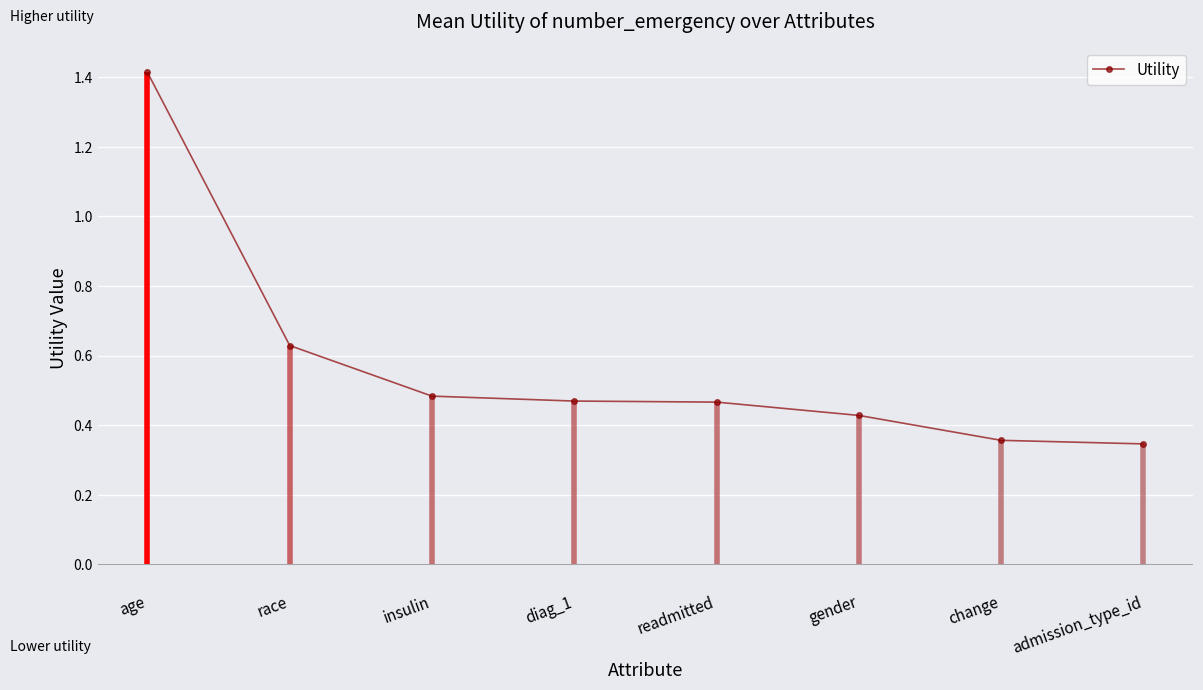

What is the label of the 4th point from the left?

diag_1